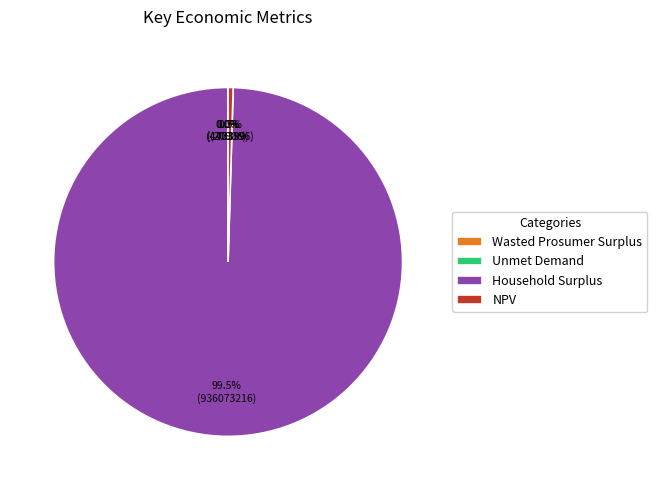

What is the total percentage of NPV and Household Surplus?

100.0%